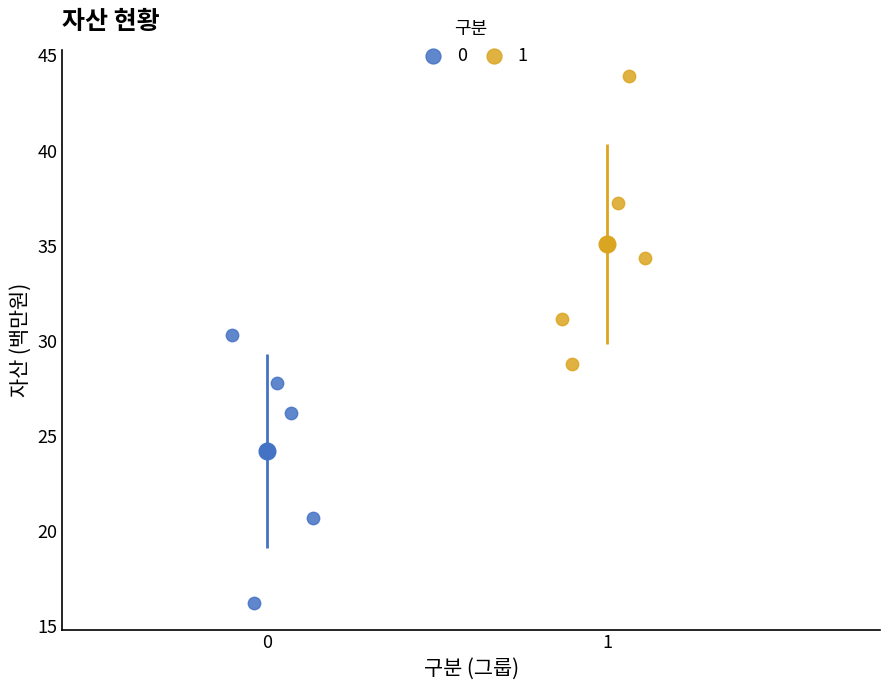

Which series reaches the maximum Y coordinate?

1